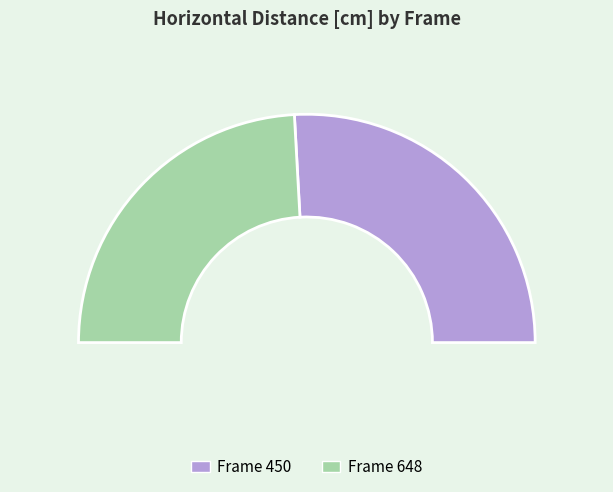

Which slice is the largest?

450